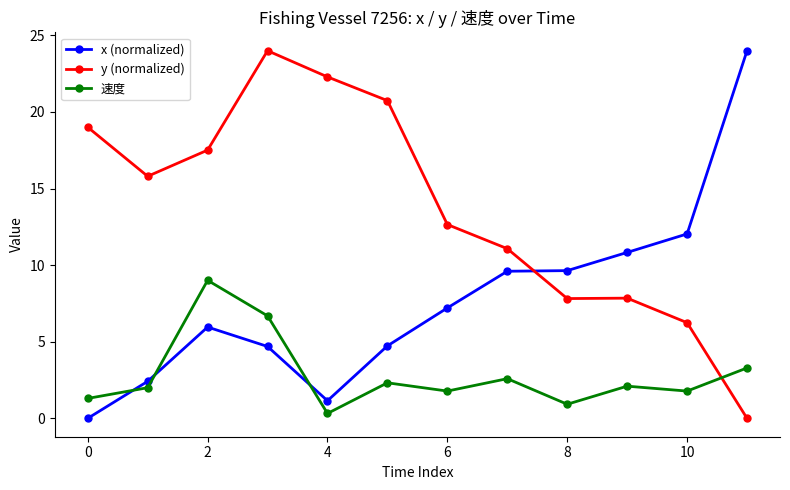

What is the highest value of the x (normalized) series?

24.0